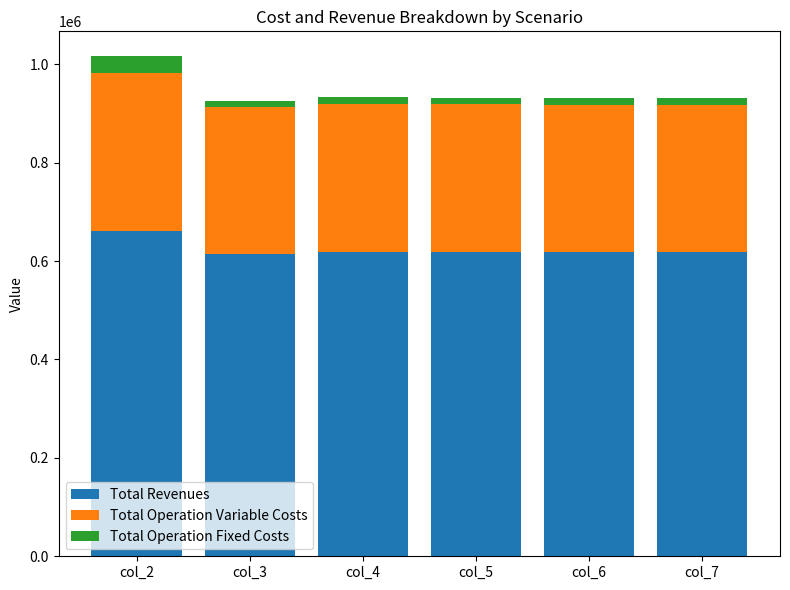

What is the highest value of the Total Revenues series?

660645.4